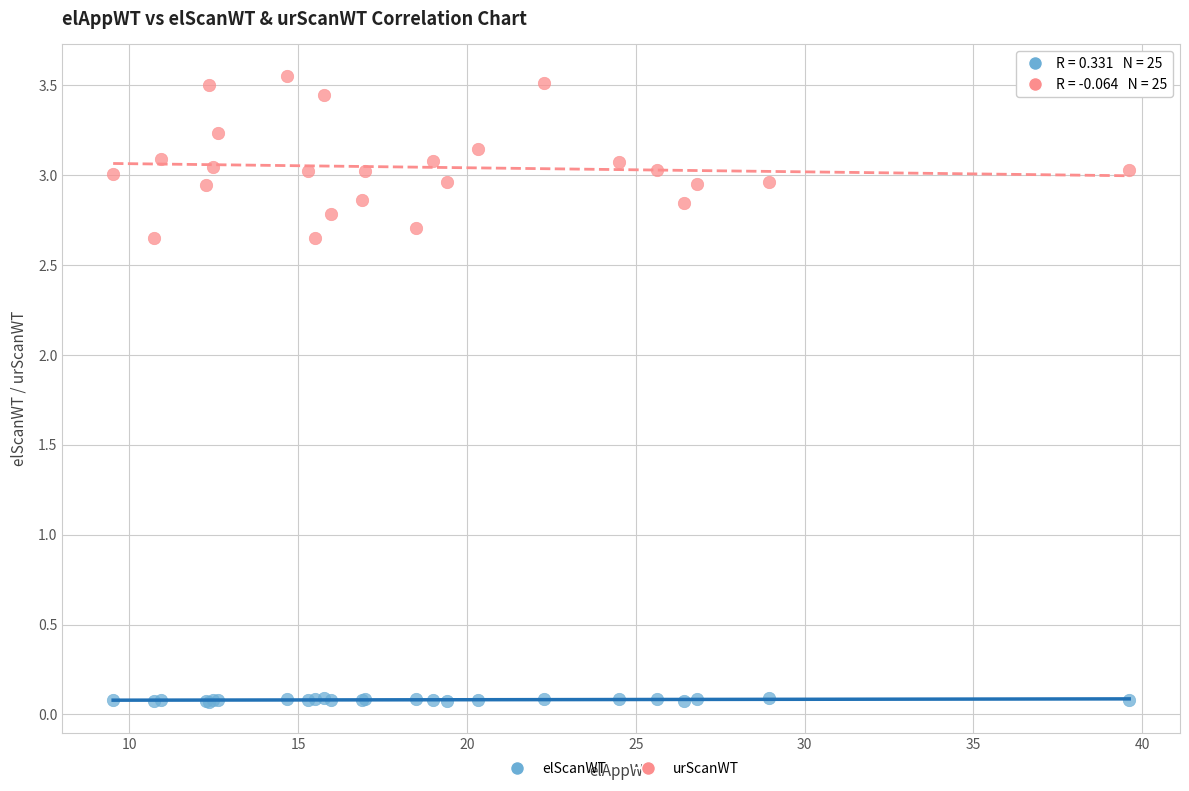

Which series reaches the maximum Y coordinate?

urScanWT